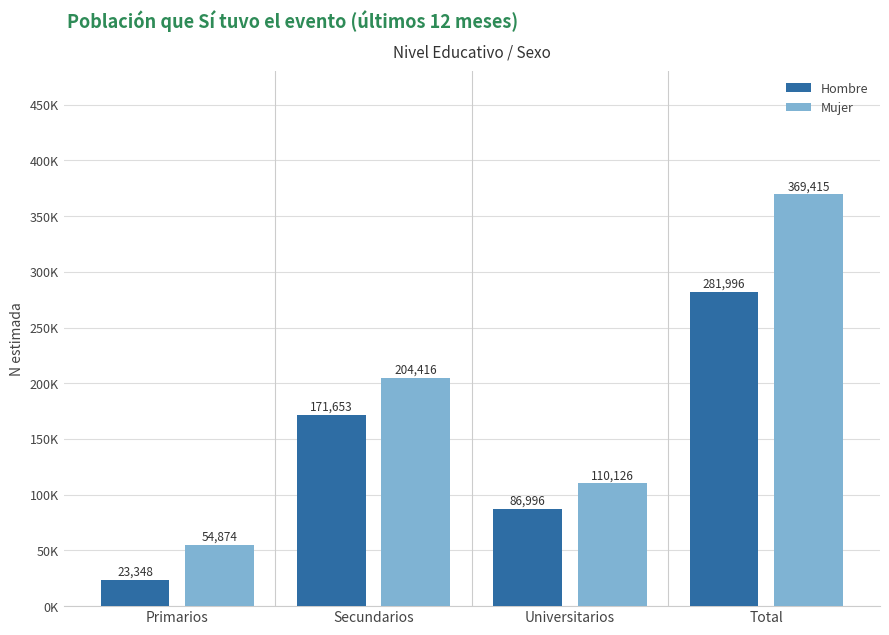

What position from the right is Universitarios?

2